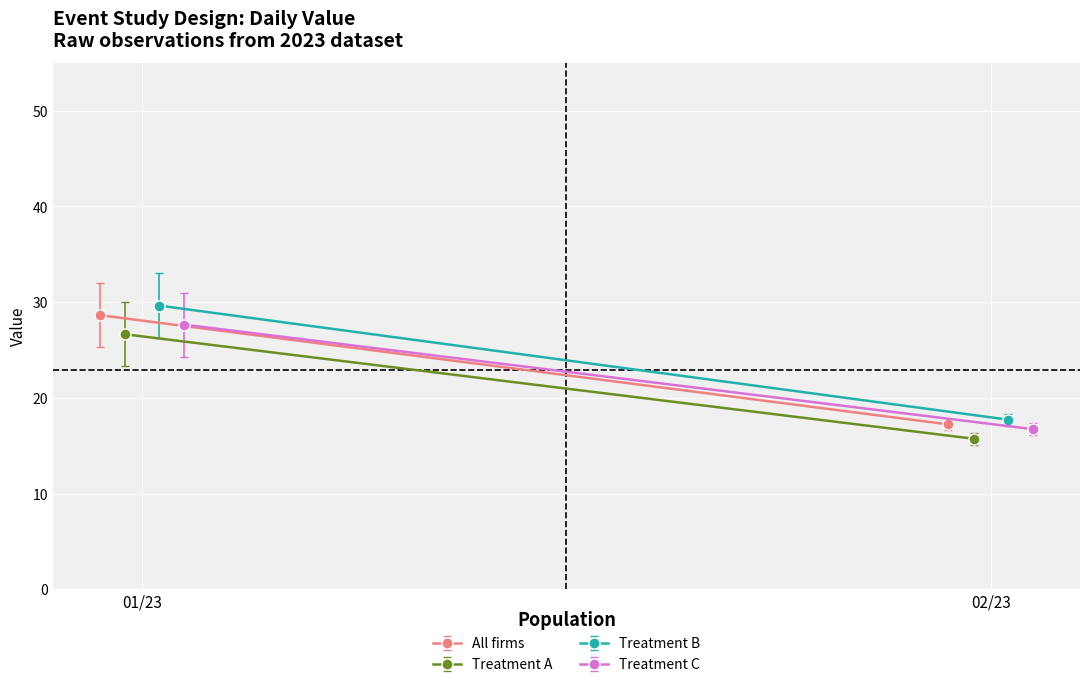

True or false: Jan 2023 has a value of 20 at 21.

True